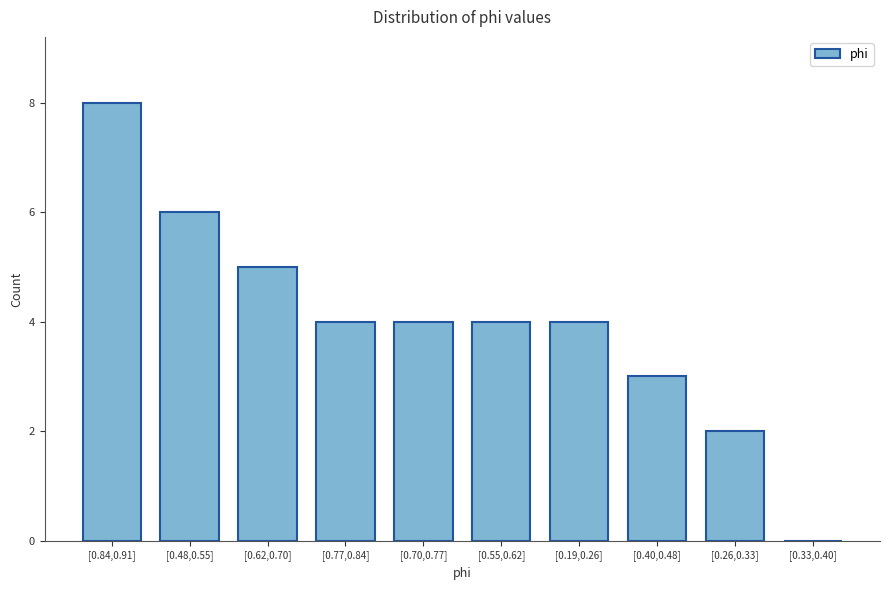

Reading right to left, extract all data points from this chart.

[0.33,0.40]=0	[0.26,0.33]=2	[0.40,0.48]=3	[0.19,0.26]=4	[0.55,0.62]=4	[0.70,0.77]=4	[0.77,0.84]=4	[0.62,0.70]=5	[0.48,0.55]=6	[0.84,0.91]=8